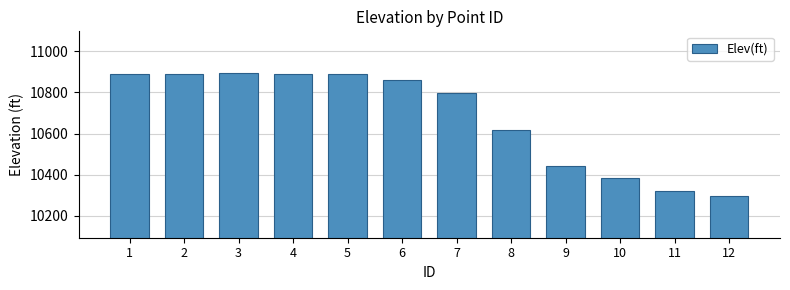

Read the value at 2.

10889.0